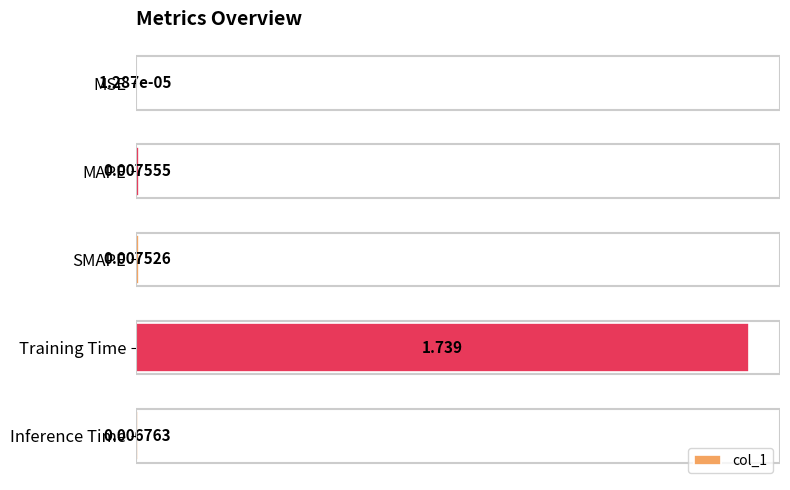

At which category does the chart reach its peak across all series?

Training Time